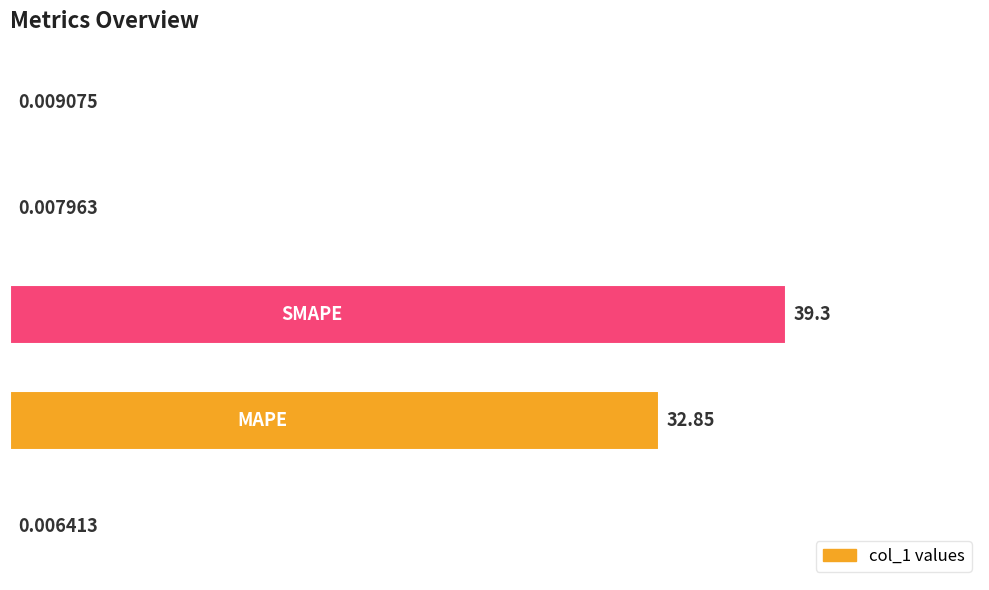

Count the number of data series in this chart.

1